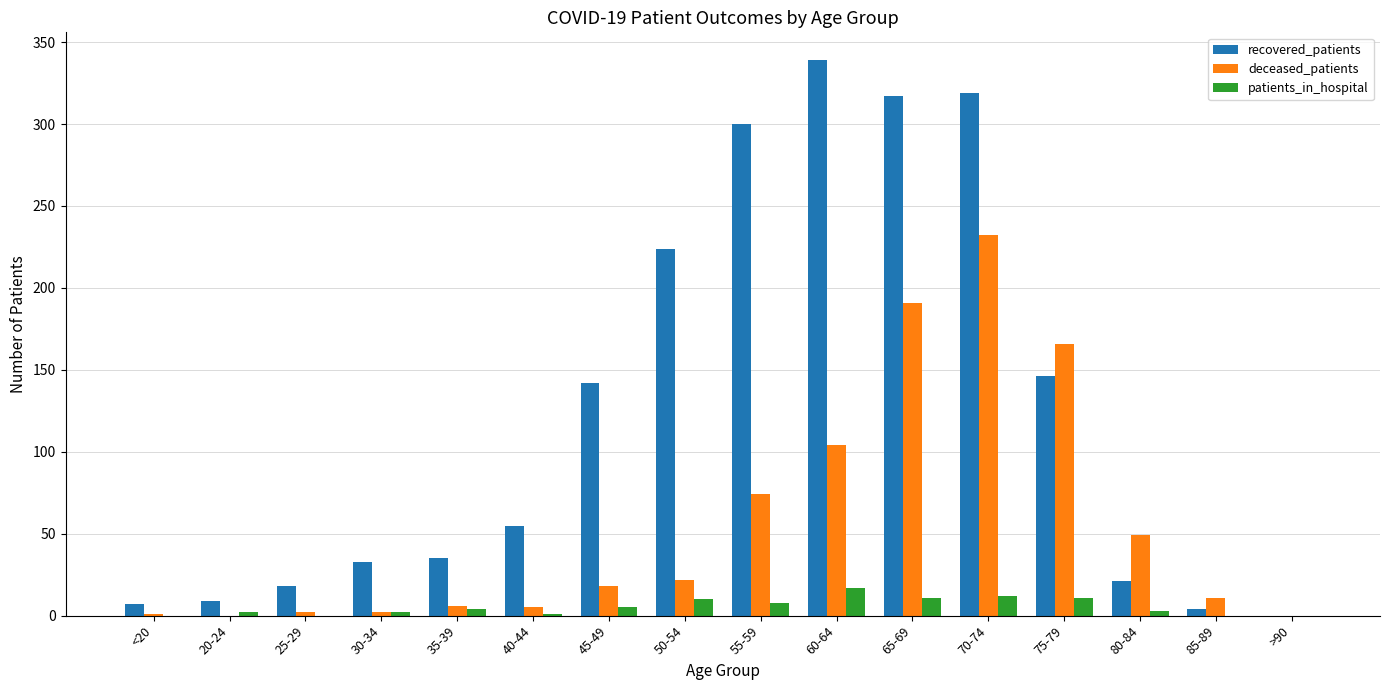

What is the average value of the patients_in_hospital series?

5